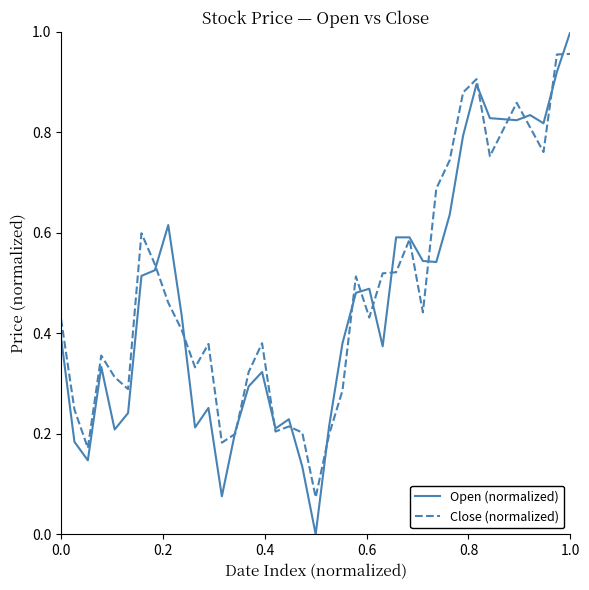

True or false: Open (normalized) has more than 2 points higher than both neighbors.

True